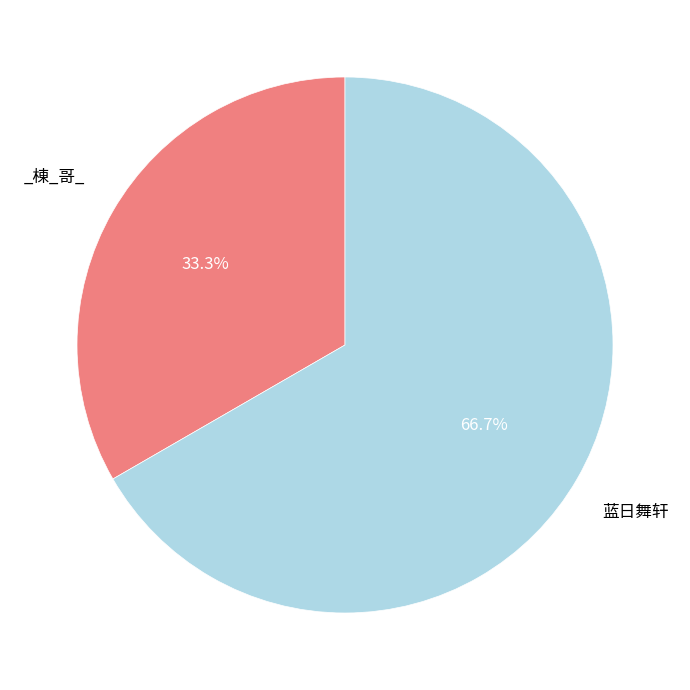

Does any single category account for the majority?

Yes